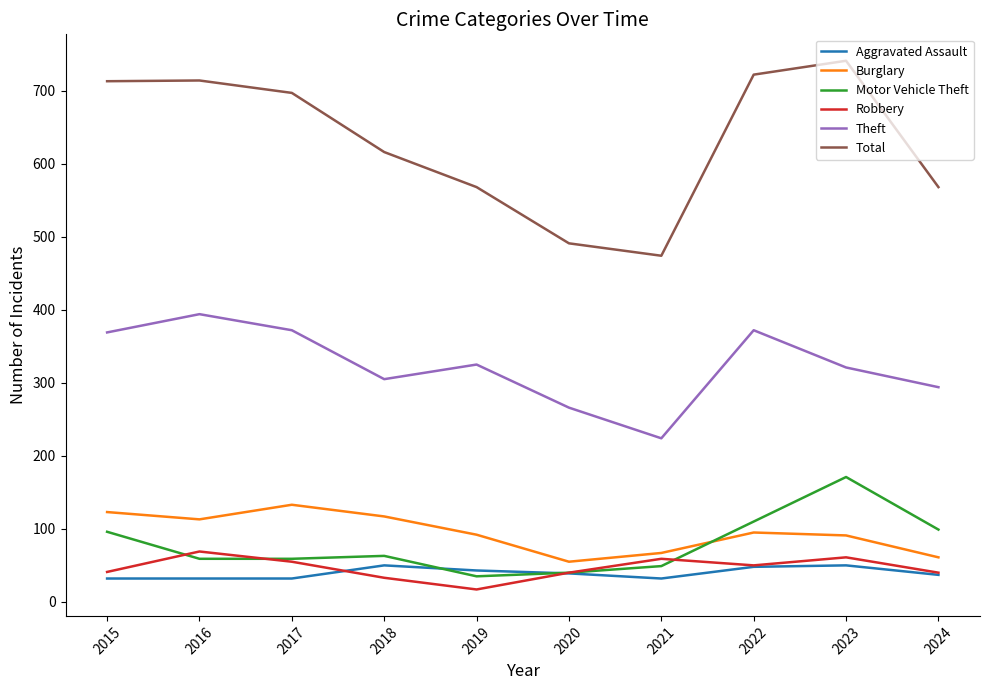

What is the sum of all Total values?

6304